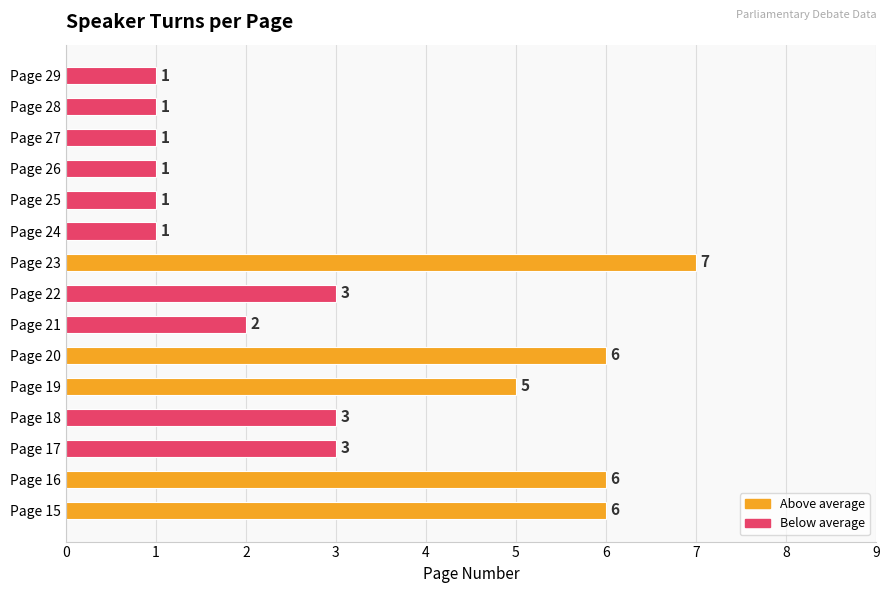

How many values are below 3?

7